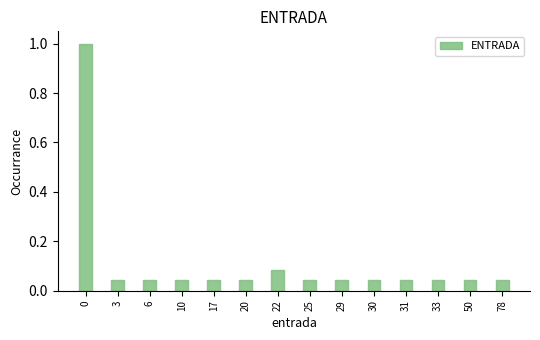

Is it true that the value at 0 is 1.0?

True